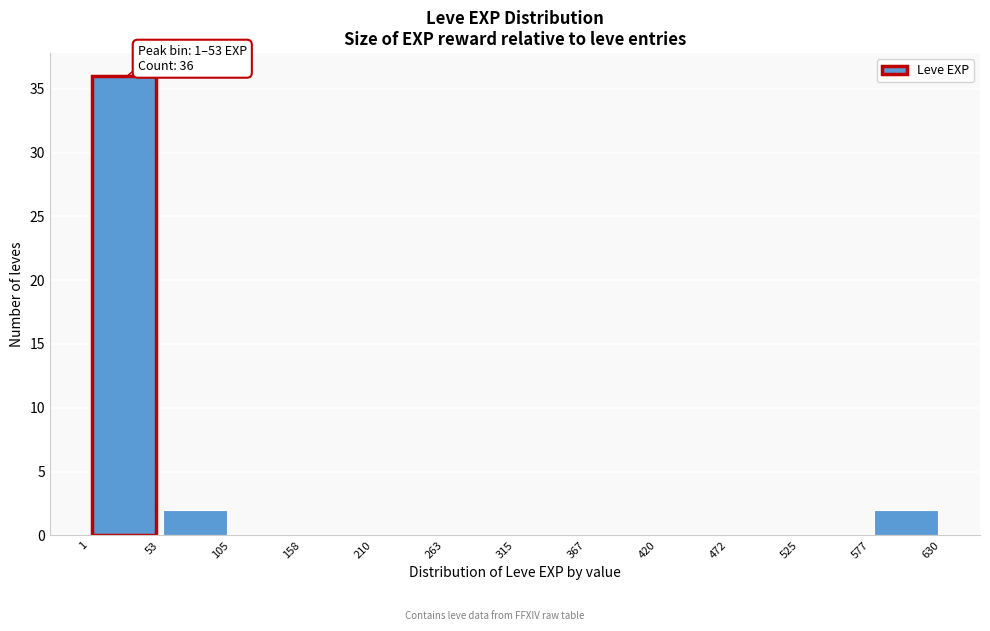

Over which range of the x-axis is the bar tallest?

1 to 53